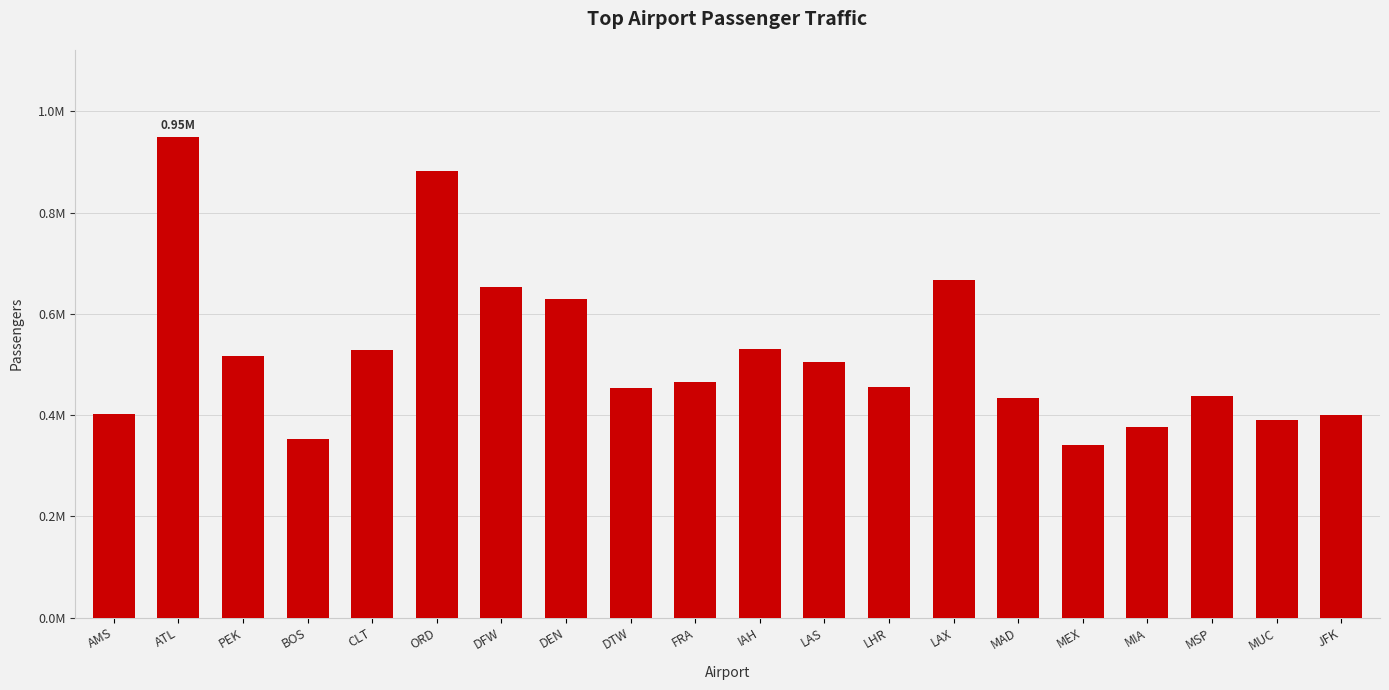

Rank the categories by value from lowest to highest.

MEX, BOS, MIA, MUC, JFK, AMS, MAD, MSP, DTW, LHR, FRA, LAS, PEK, CLT, IAH, DEN, DFW, LAX, ORD, ATL